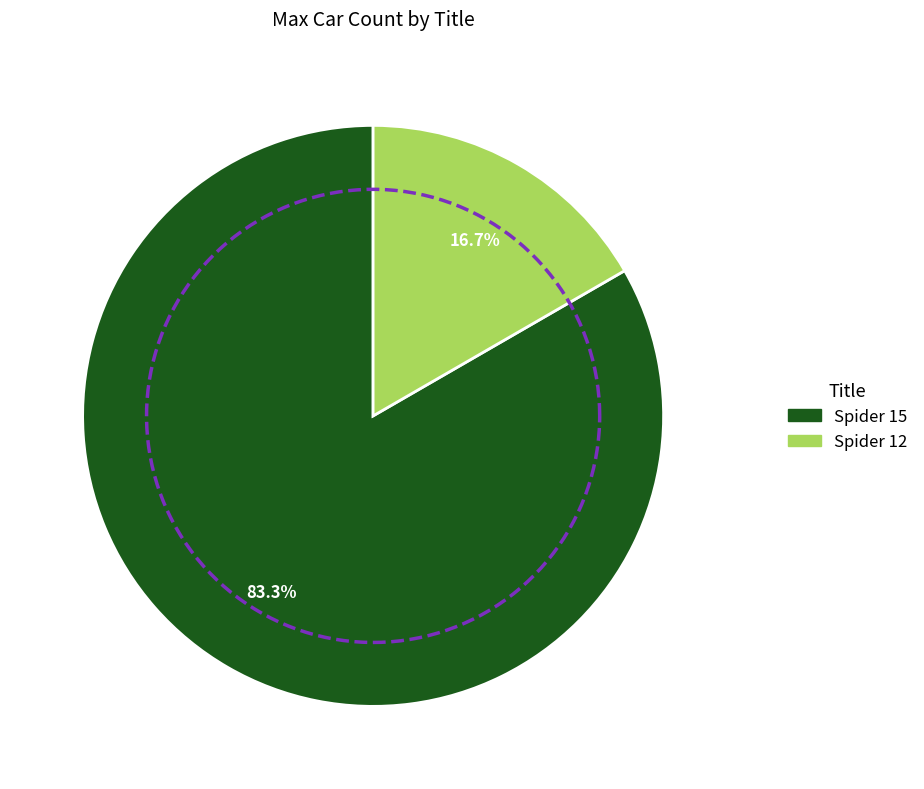

To the nearest percent, what is the difference between the Spider 12 and Spider 15 slice percentages?

67%